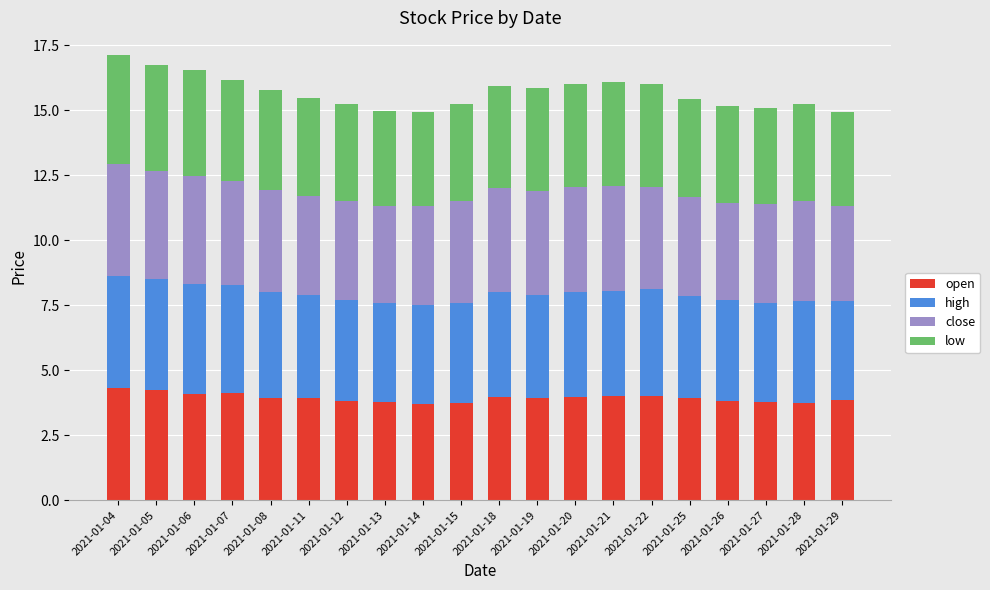

True or false: open has a value of 1.7 at 2021-01-07.

False